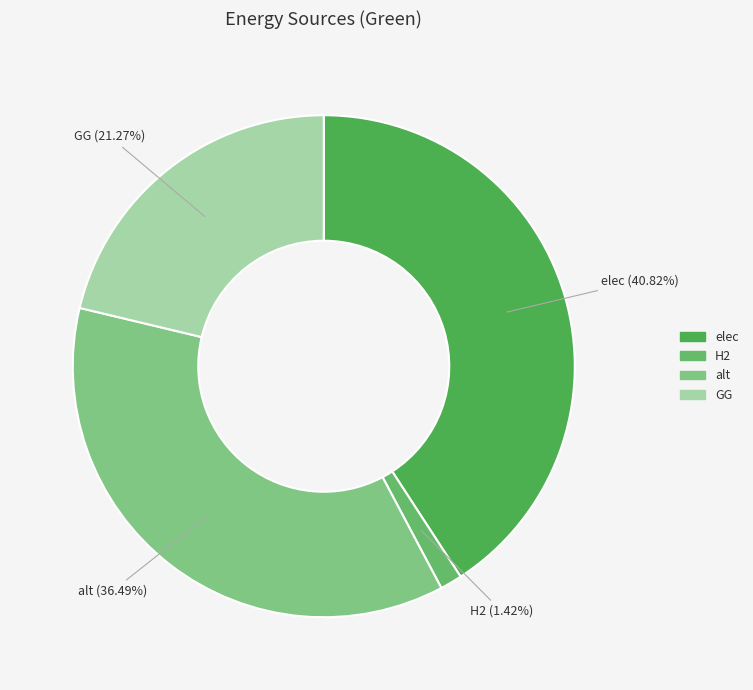

How many slices are in this pie chart?

4